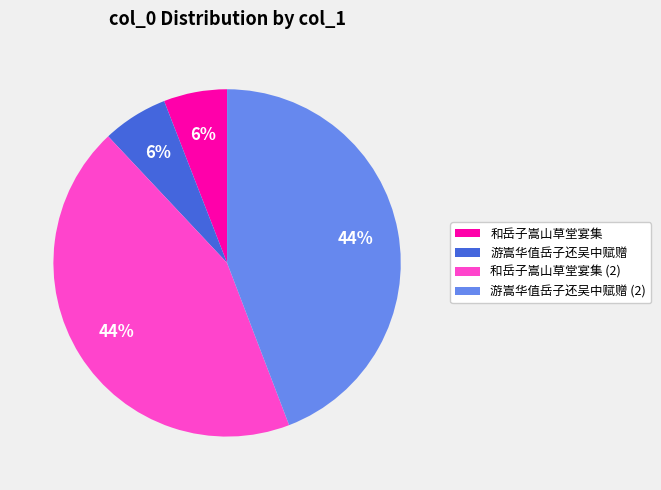

What percentage is the 和岳子嵩山草堂宴集 slice, to the nearest percent?

6%